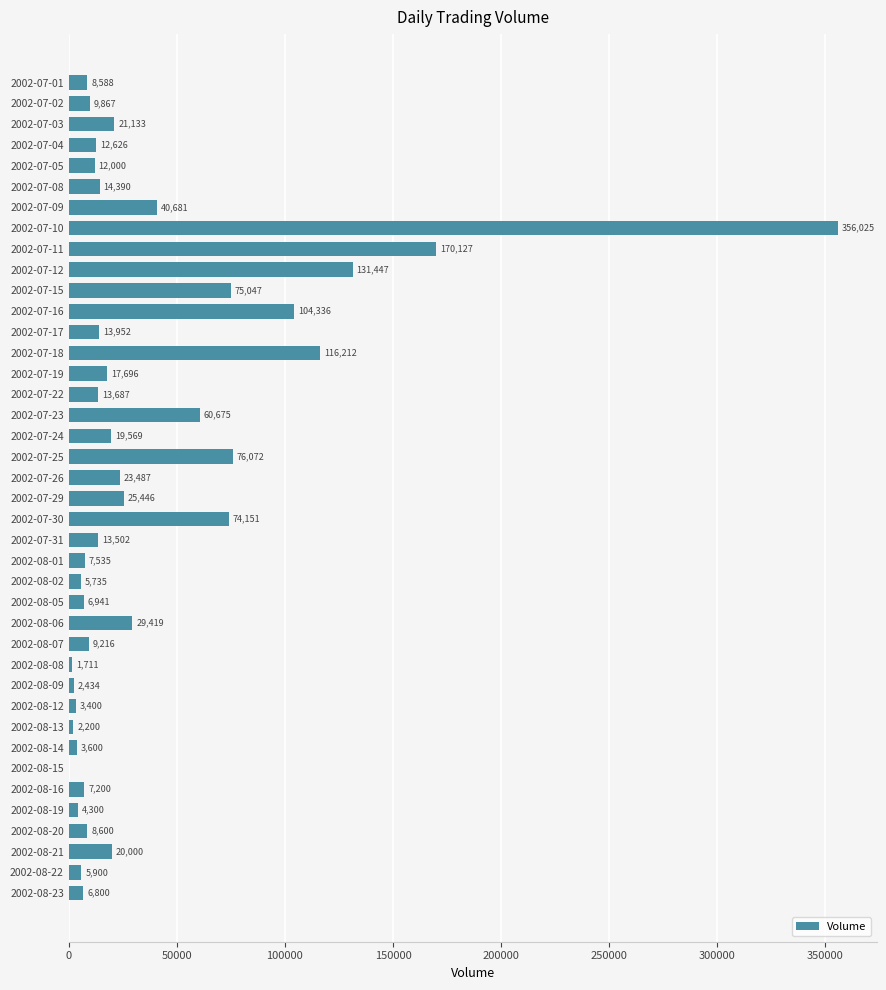

Reading bottom to top, extract all data points from this chart.

2002-08-23=6800	2002-08-22=5900	2002-08-21=20000	2002-08-20=8600	2002-08-19=4300	2002-08-16=7200	2002-08-15=0	2002-08-14=3600	2002-08-13=2200	2002-08-12=3400	2002-08-09=2434	2002-08-08=1711	2002-08-07=9216	2002-08-06=29419	2002-08-05=6941	2002-08-02=5735	2002-08-01=7535	2002-07-31=13502	2002-07-30=74151	2002-07-29=25446	2002-07-26=23487	2002-07-25=76072	2002-07-24=19569	2002-07-23=60675	2002-07-22=13687	2002-07-19=17696	2002-07-18=116212	2002-07-17=13952	2002-07-16=104336	2002-07-15=75047	2002-07-12=131447	2002-07-11=170127	2002-07-10=356025	2002-07-09=40681	2002-07-08=14390	2002-07-05=12000	2002-07-04=12626	2002-07-03=21133	2002-07-02=9867	2002-07-01=8588